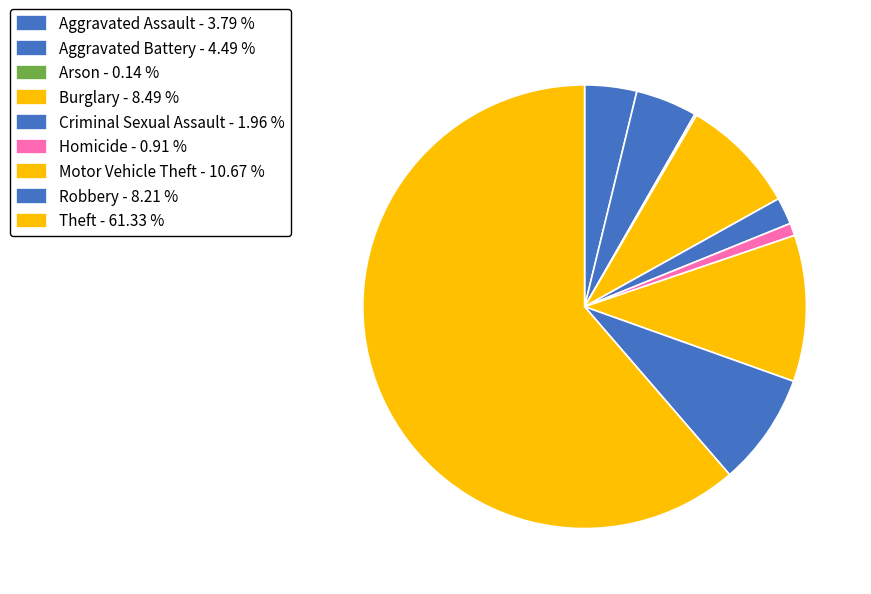

Rank the categories by value from lowest to highest.

Arson, Homicide, Criminal Sexual Assault, Aggravated Assault, Aggravated Battery, Robbery, Burglary, Motor Vehicle Theft, Theft